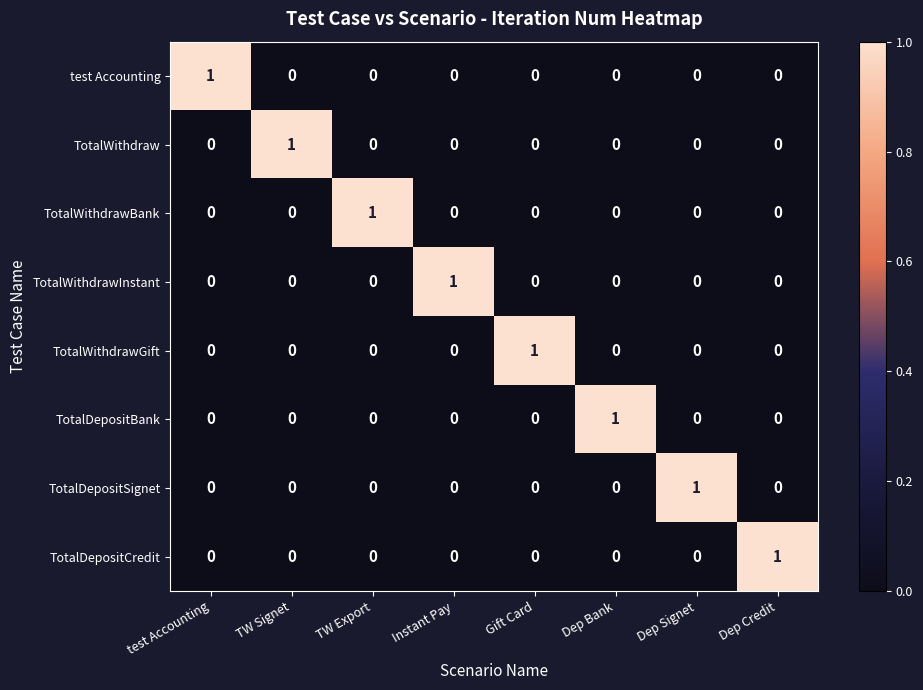

True or false: TotalWithdrawBank has a value of -1 at Dep Bank.

False